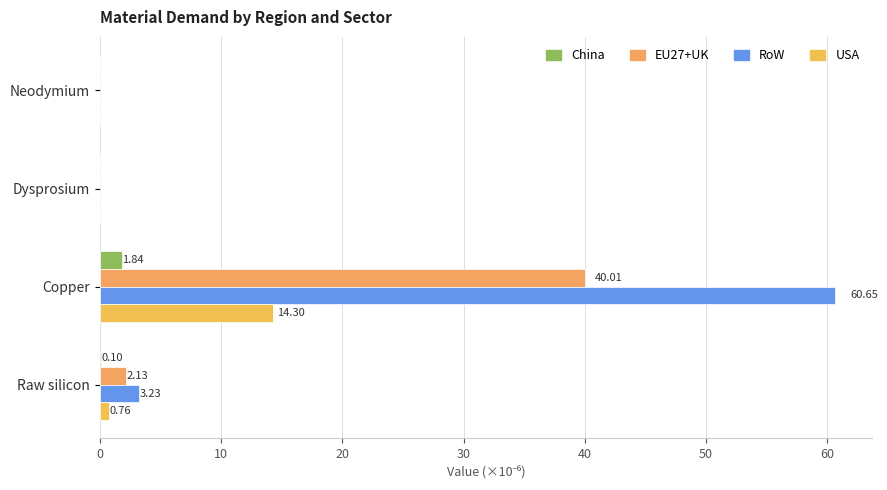

Reading left to right, extract all data points from this chart.

China: 0.0	0.0	1.8	0.1
EU27+UK: 0.0	0.0	40.0	2.1
RoW: 0.0	0.0	60.7	3.2
USA: 0.0	0.0	14.3	0.8